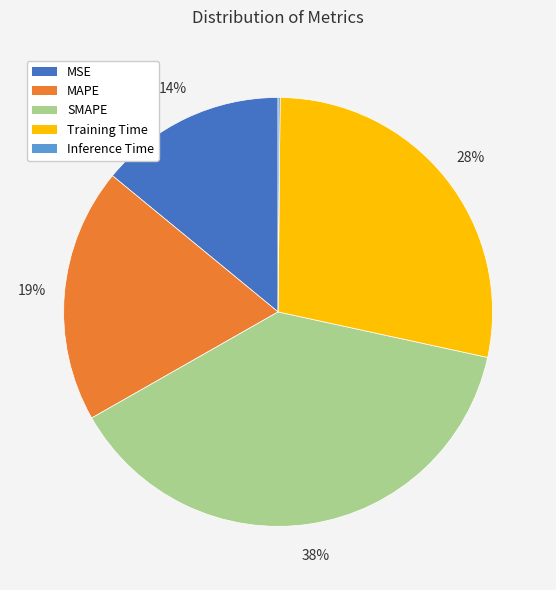

Is it true that MSE is 14% of the pie?

True